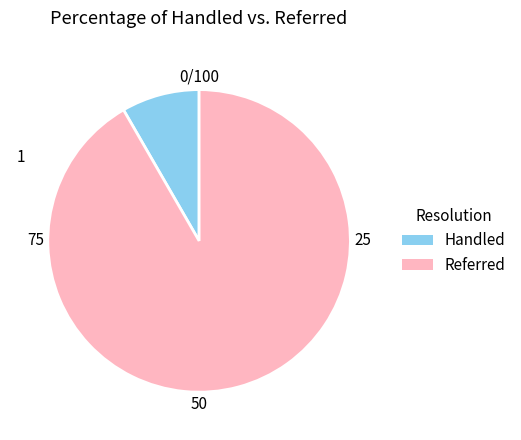

How many slices are in this pie chart?

2